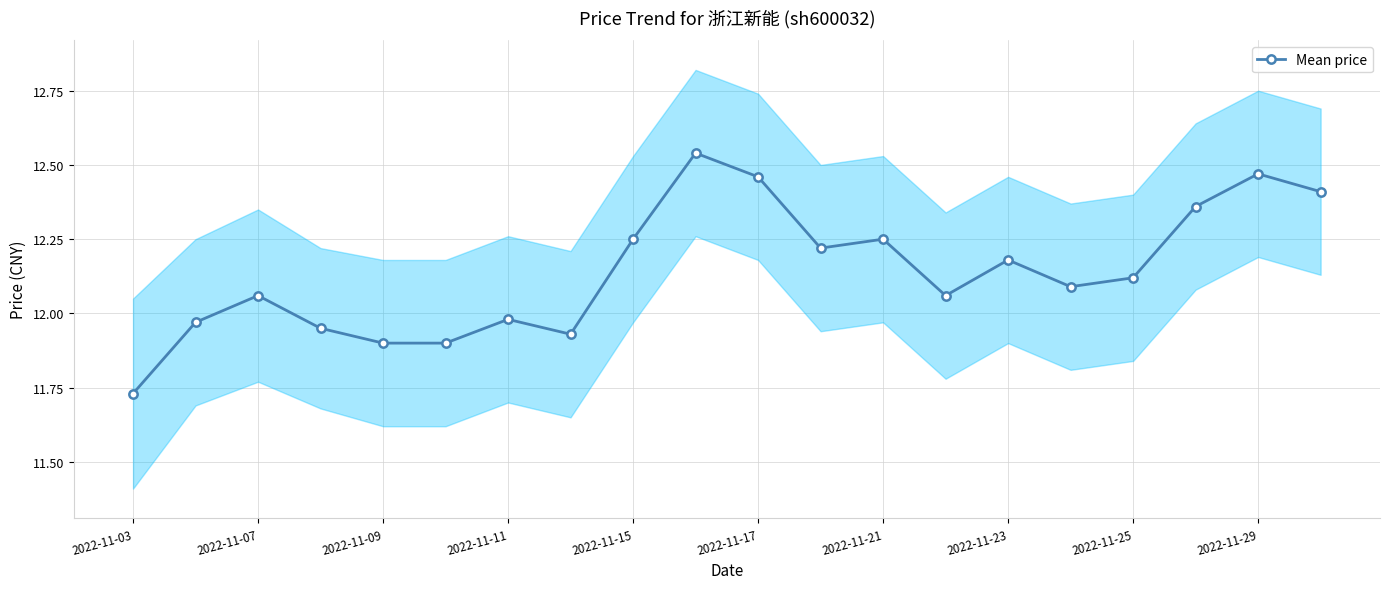

Which category has the lowest value across all series?

2022-11-03